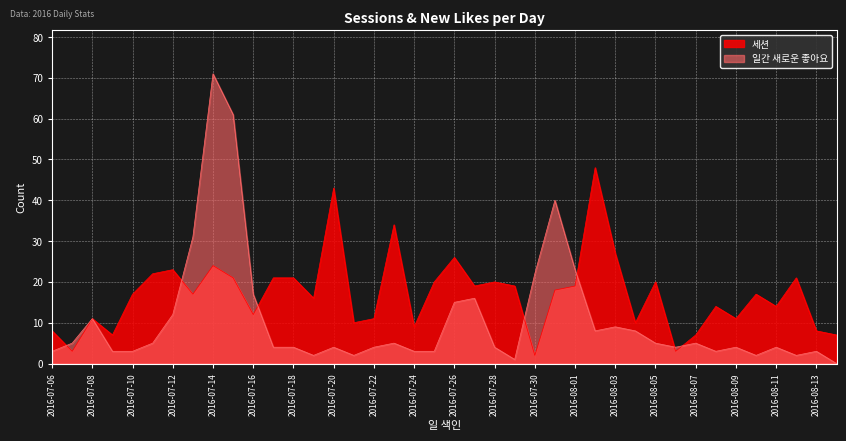

What is the total value across all series at 2016-07-26?

41